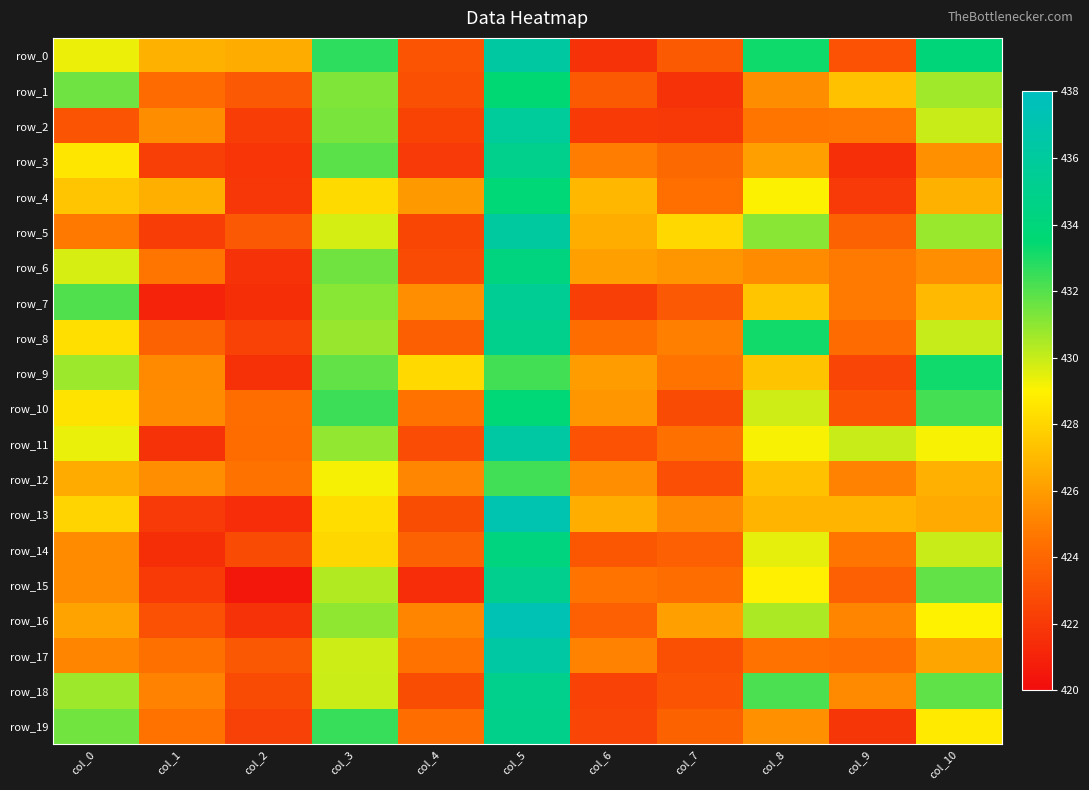

Between col_1 and col_9, which series saw the biggest shift?

row_11